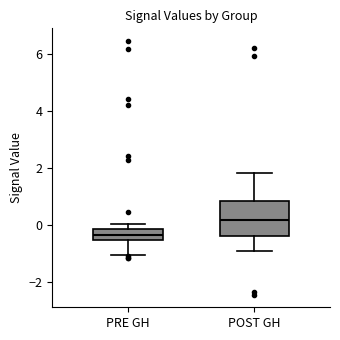

Which box has the lowest median line?

PRE GH